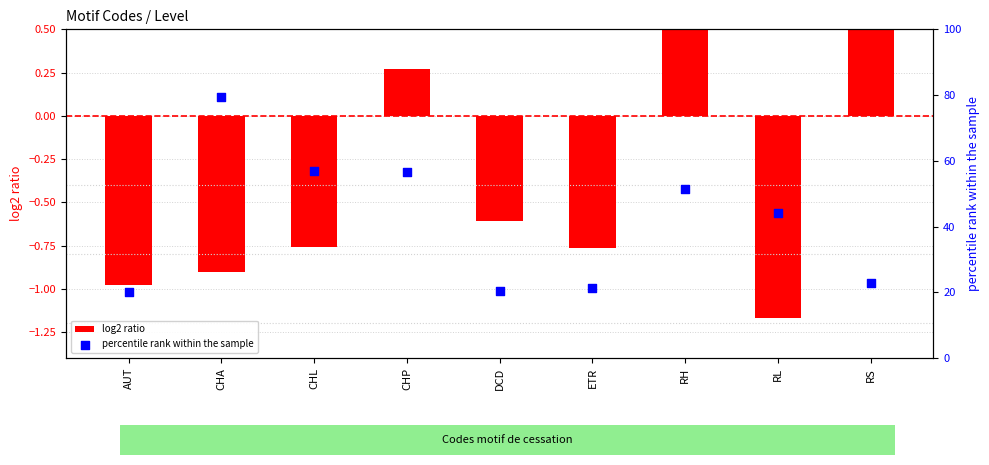

At how many categories does at least one series exceed 0?

9